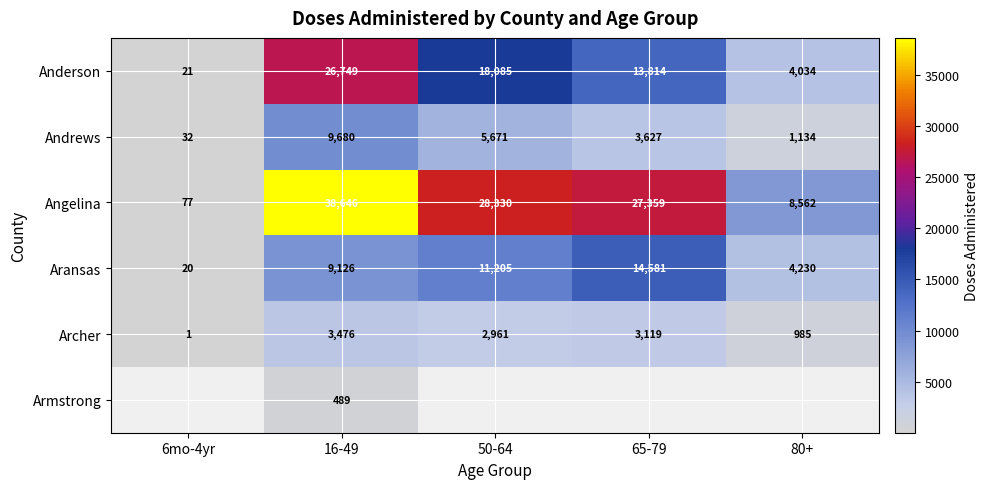

Count the number of categories in the chart.

5